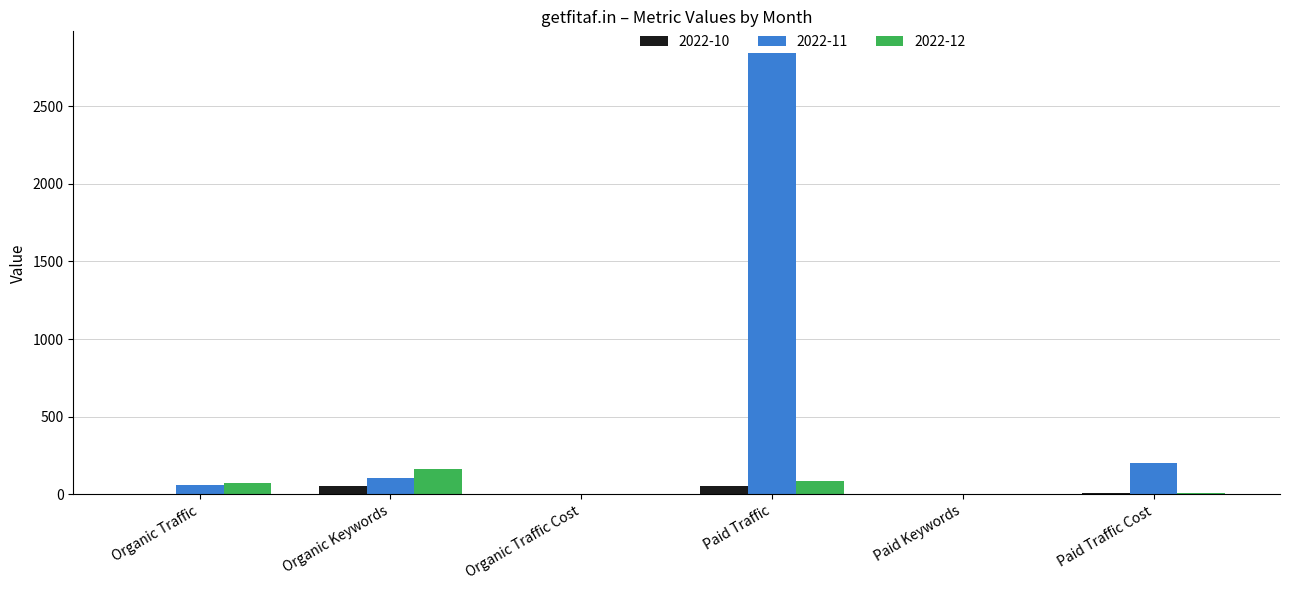

Are the bars grouped side by side (vs. stacked)?

Yes